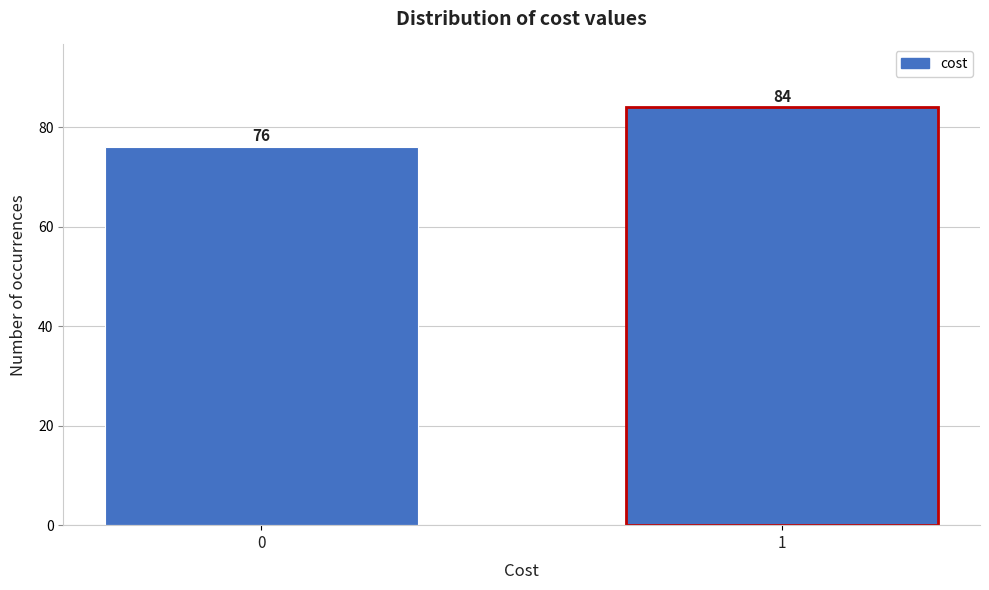

Reading left to right, extract all data points from this chart.

0=76	1=84